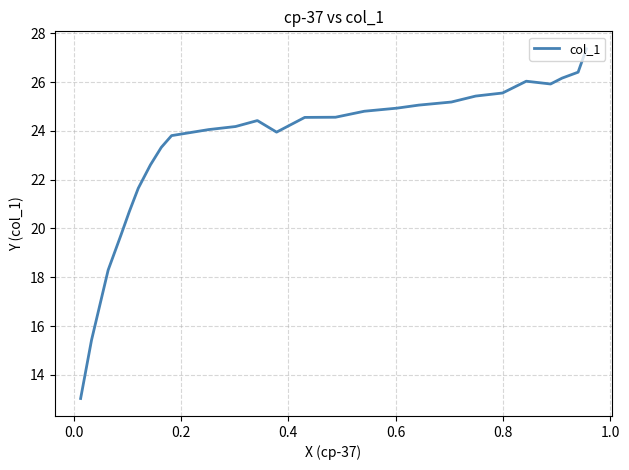

How many series are shown in this chart?

1